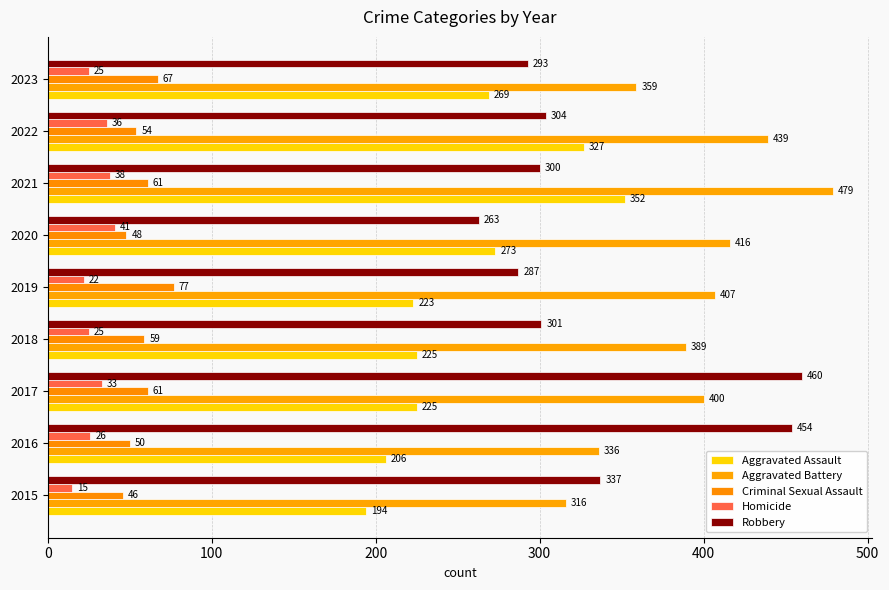

Reading left to right, extract all data points from this chart.

Aggravated Assault: 194	206	225	225	223	273	352	327	269
Aggravated Battery: 316	336	400	389	407	416	479	439	359
Criminal Sexual Assault: 46	50	61	59	77	48	61	54	67
Homicide: 15	26	33	25	22	41	38	36	25
Robbery: 337	454	460	301	287	263	300	304	293